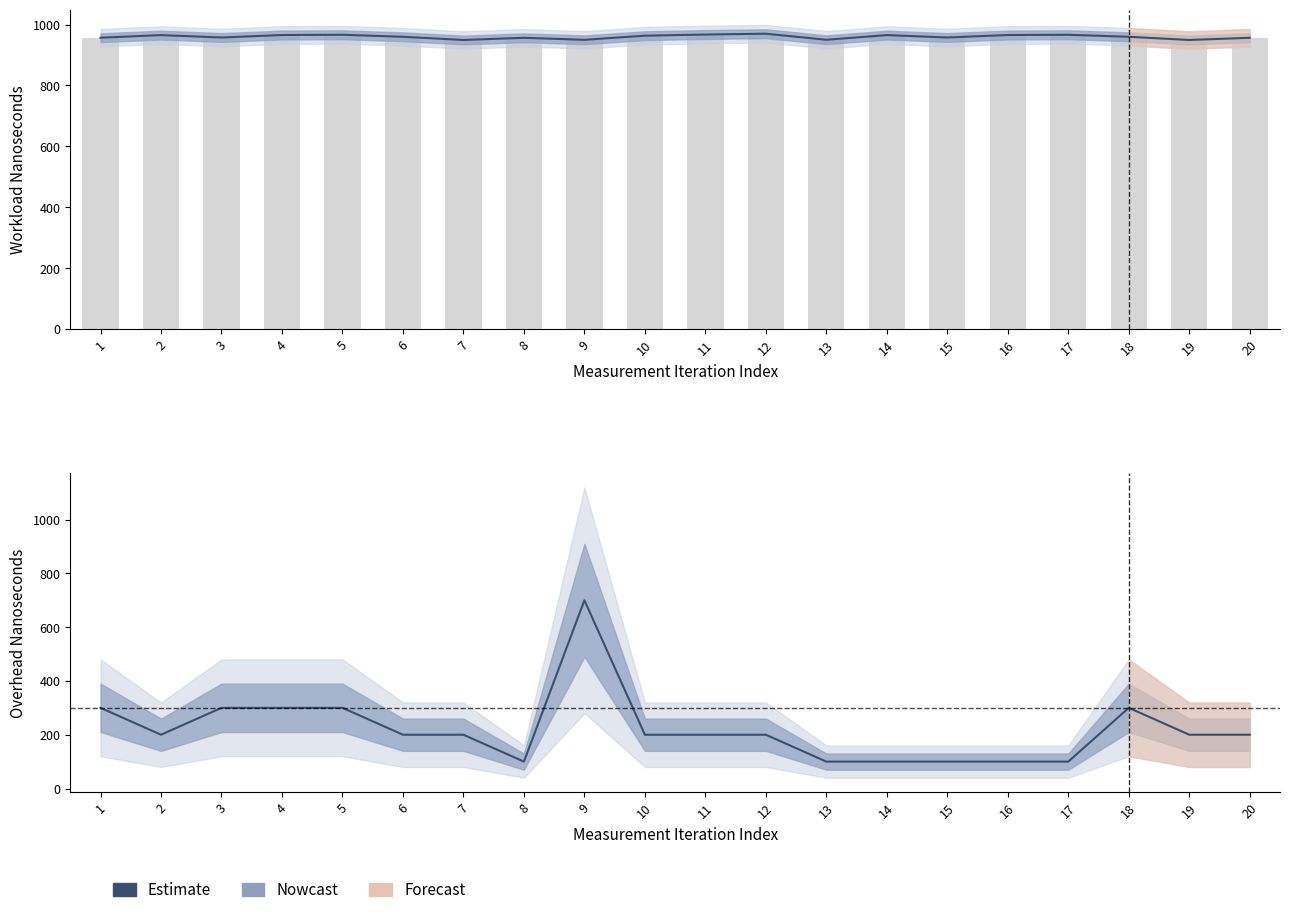

What is the approximate value at 19, to the nearest 50?

200